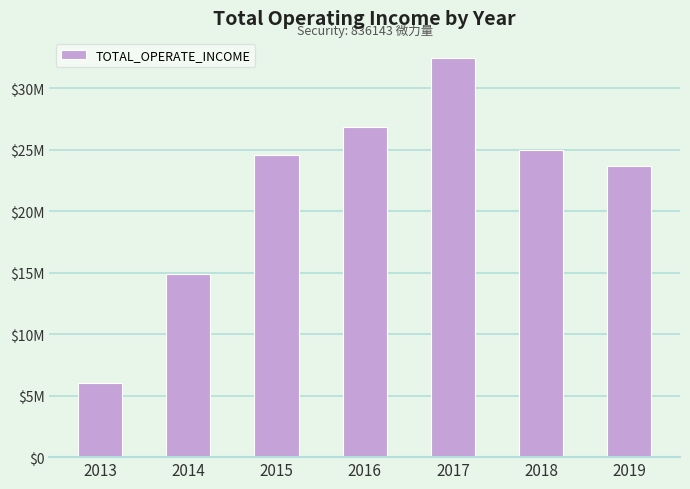

Does the chart contain any negative values?

No